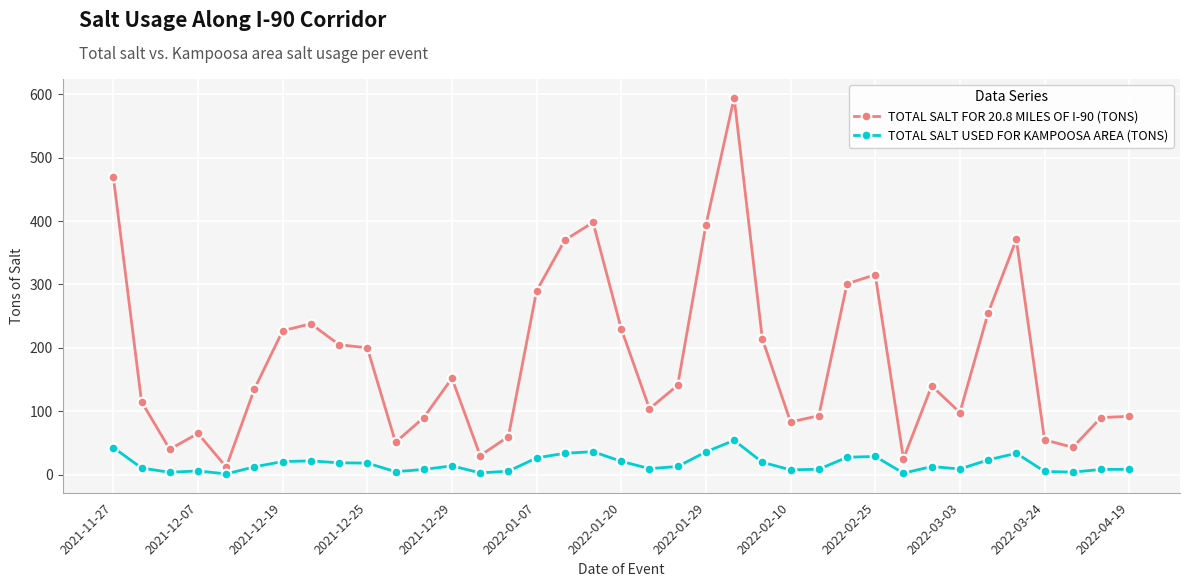

True or false: TOTAL SALT USED FOR KAMPOOSA AREA (TONS) and TOTAL SALT FOR 20.8 MILES OF I-90 (TONS) intersect in this chart.

False